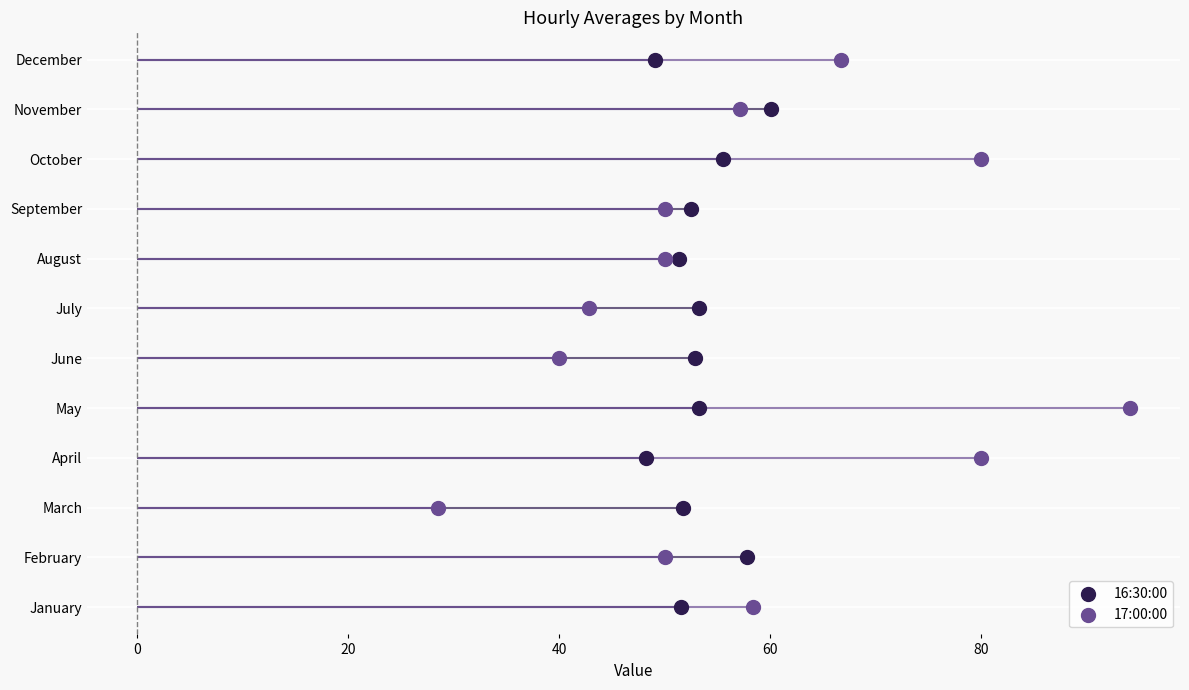

What are all the series names shown in the legend?

16:30:00, 17:00:00